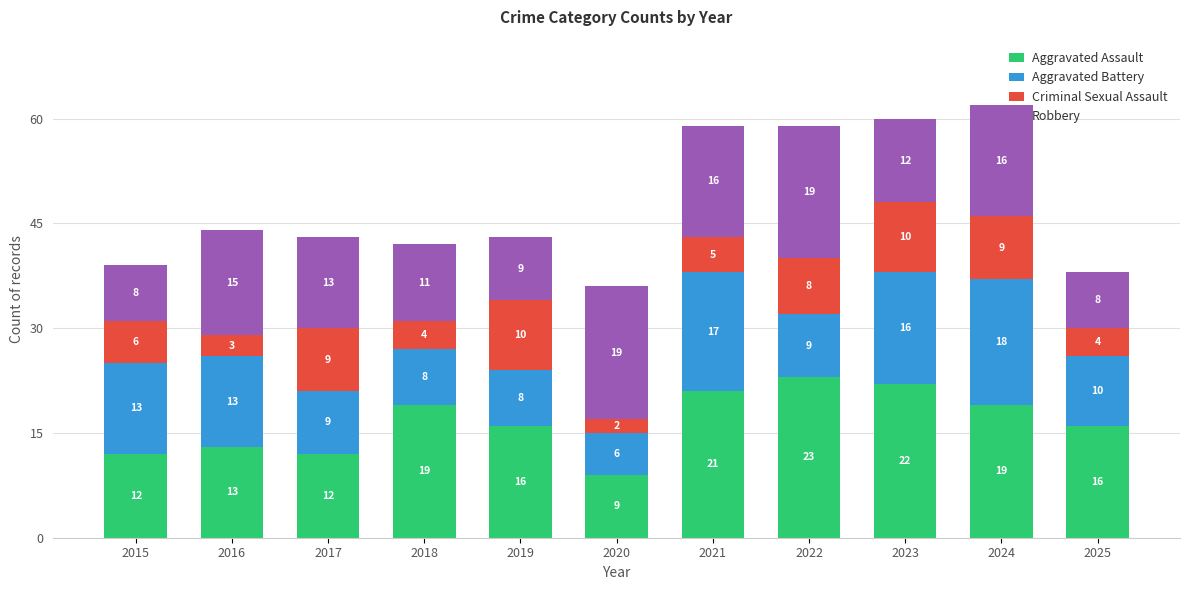

What is the total value across all series at 2021?

59